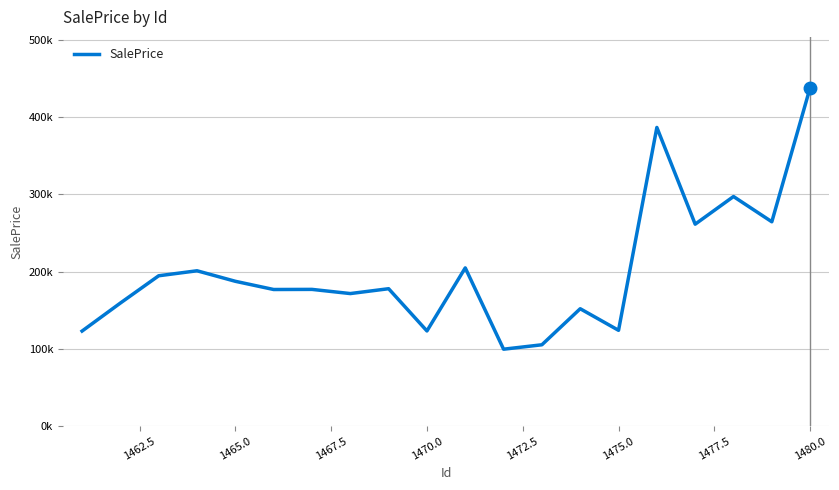

What is the average value?

201248.1